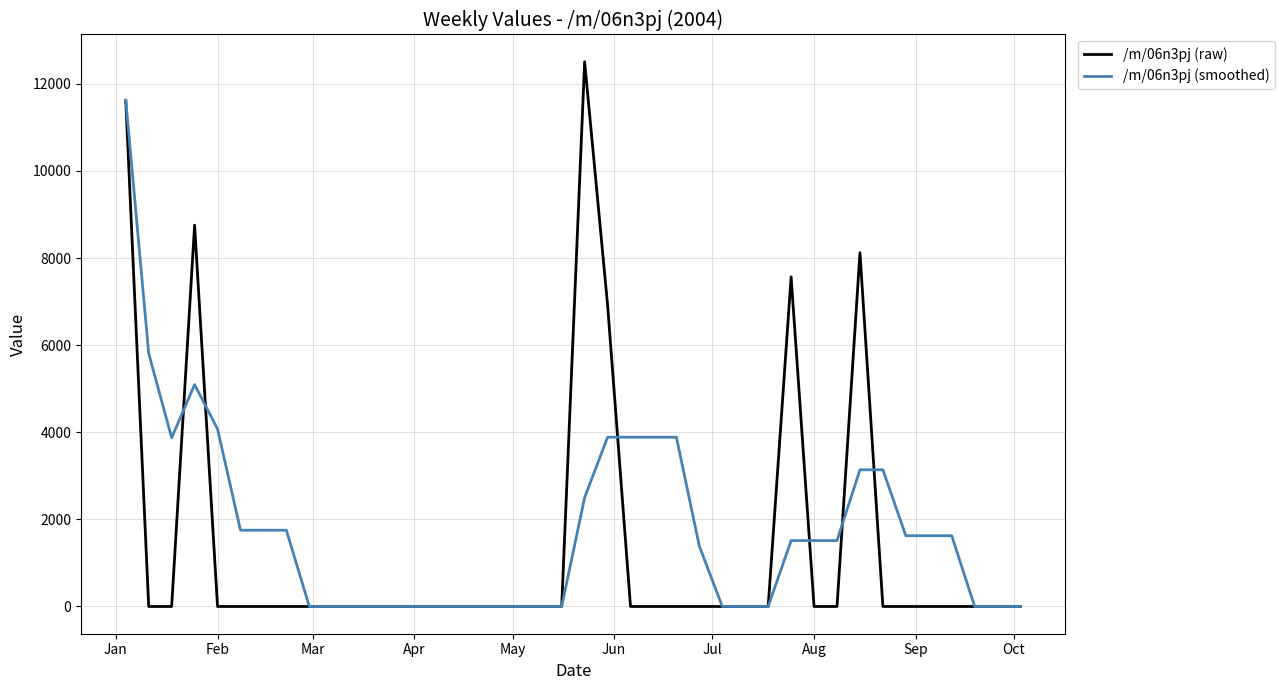

List the series in order of their peak value, lowest first.

/m/06n3pj (smoothed), /m/06n3pj (raw)